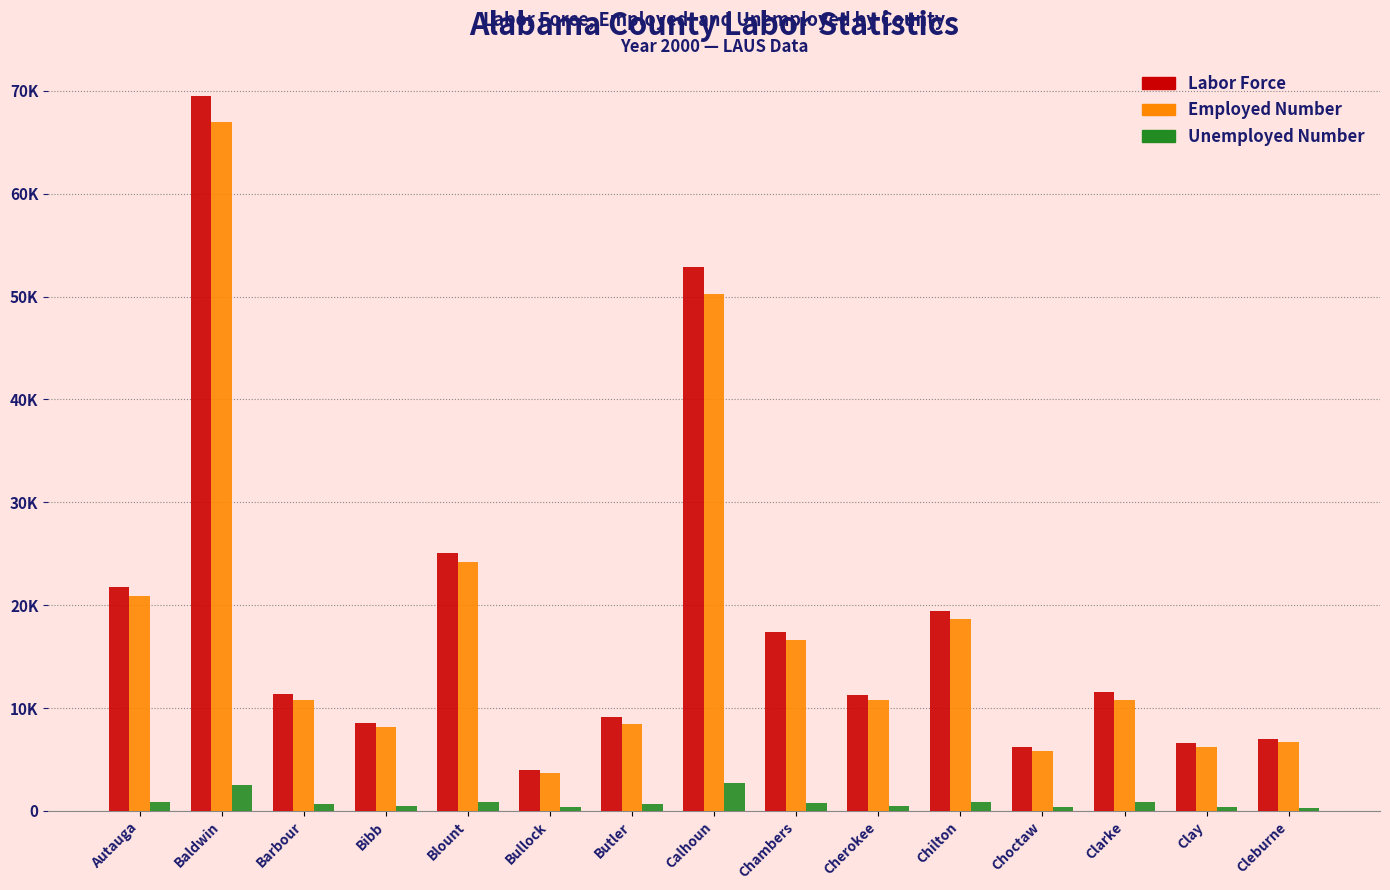

At which category does the chart reach its minimum across all series?

Cleburne